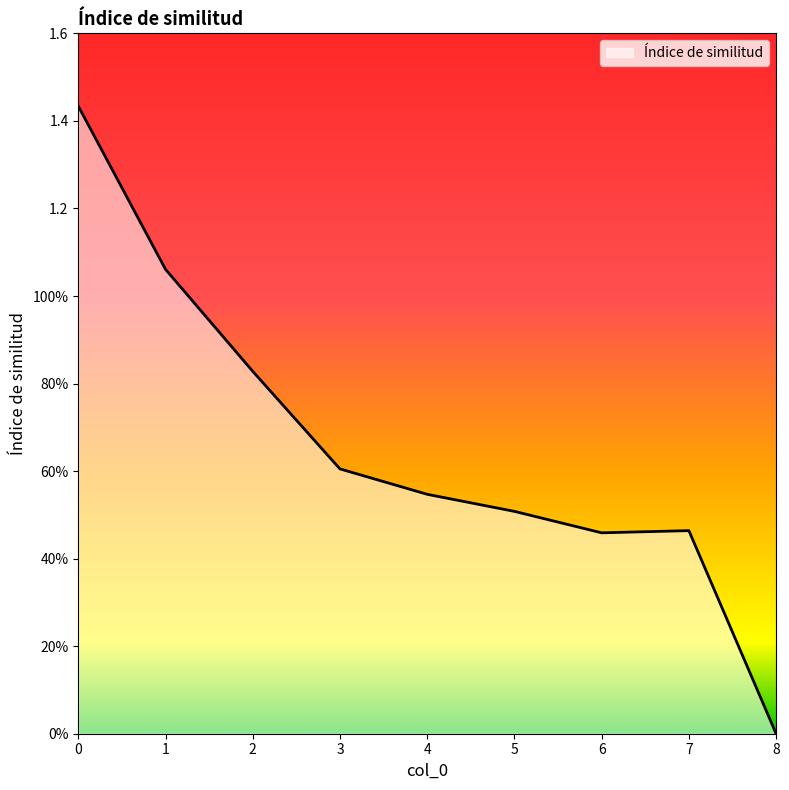

Is this an area chart (filled region under the line)?

Yes